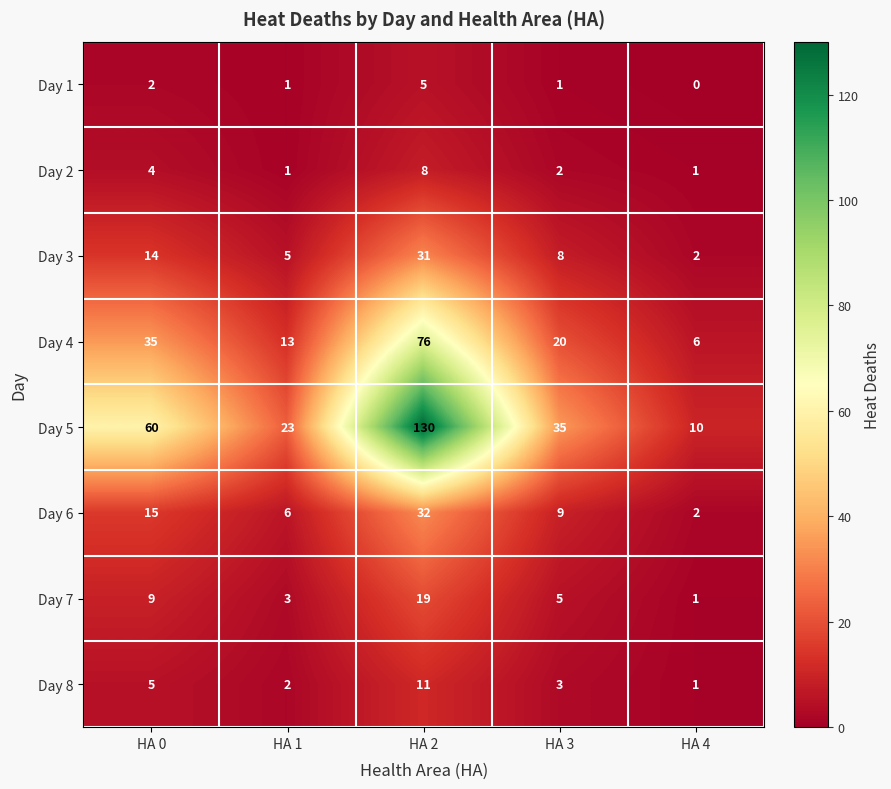

What is the total value across all series at HA 2?

312